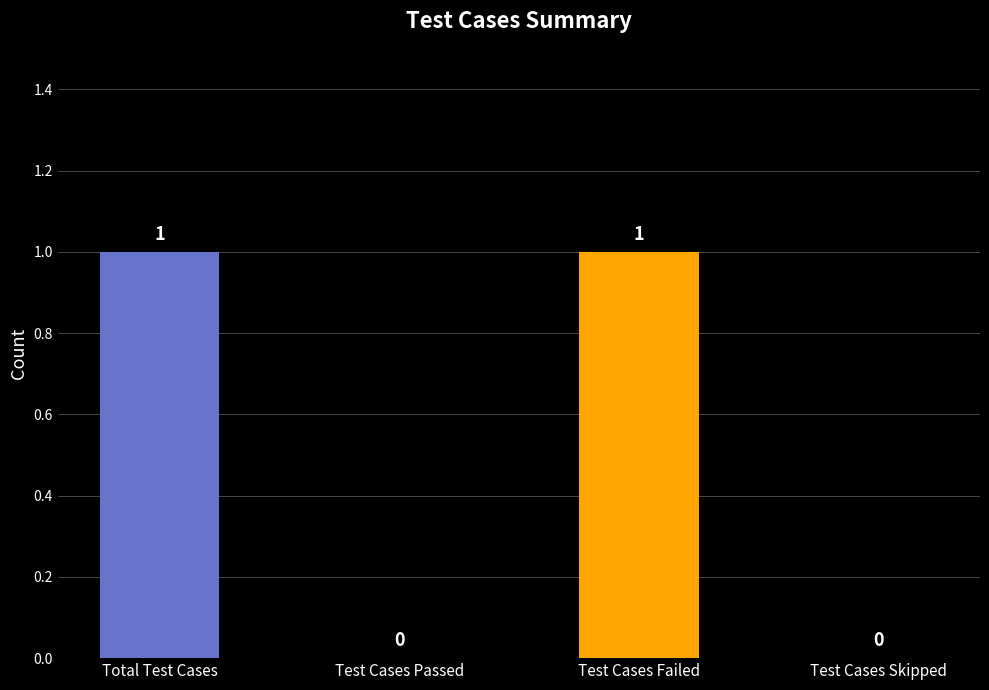

What is the greatest value displayed?

1